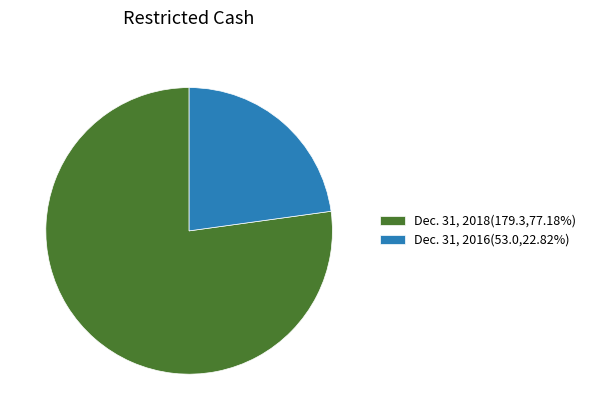

How many slices are in this pie chart?

2